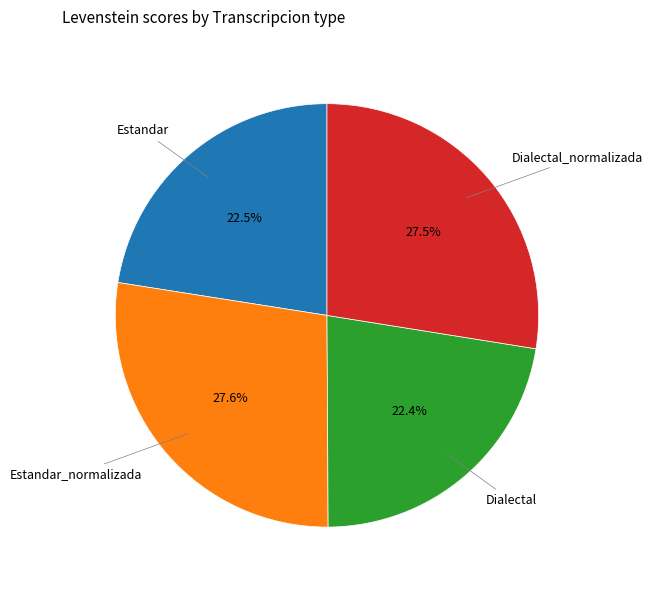

Is there a majority slice in this chart?

No